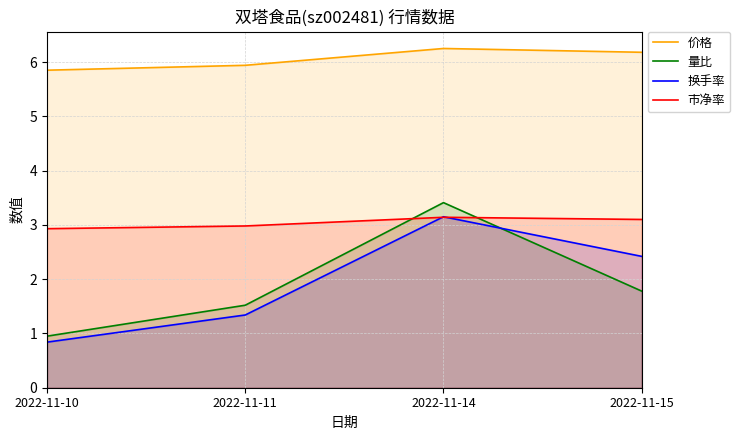

True or false: 价格 and 市净率 cross at least once.

False